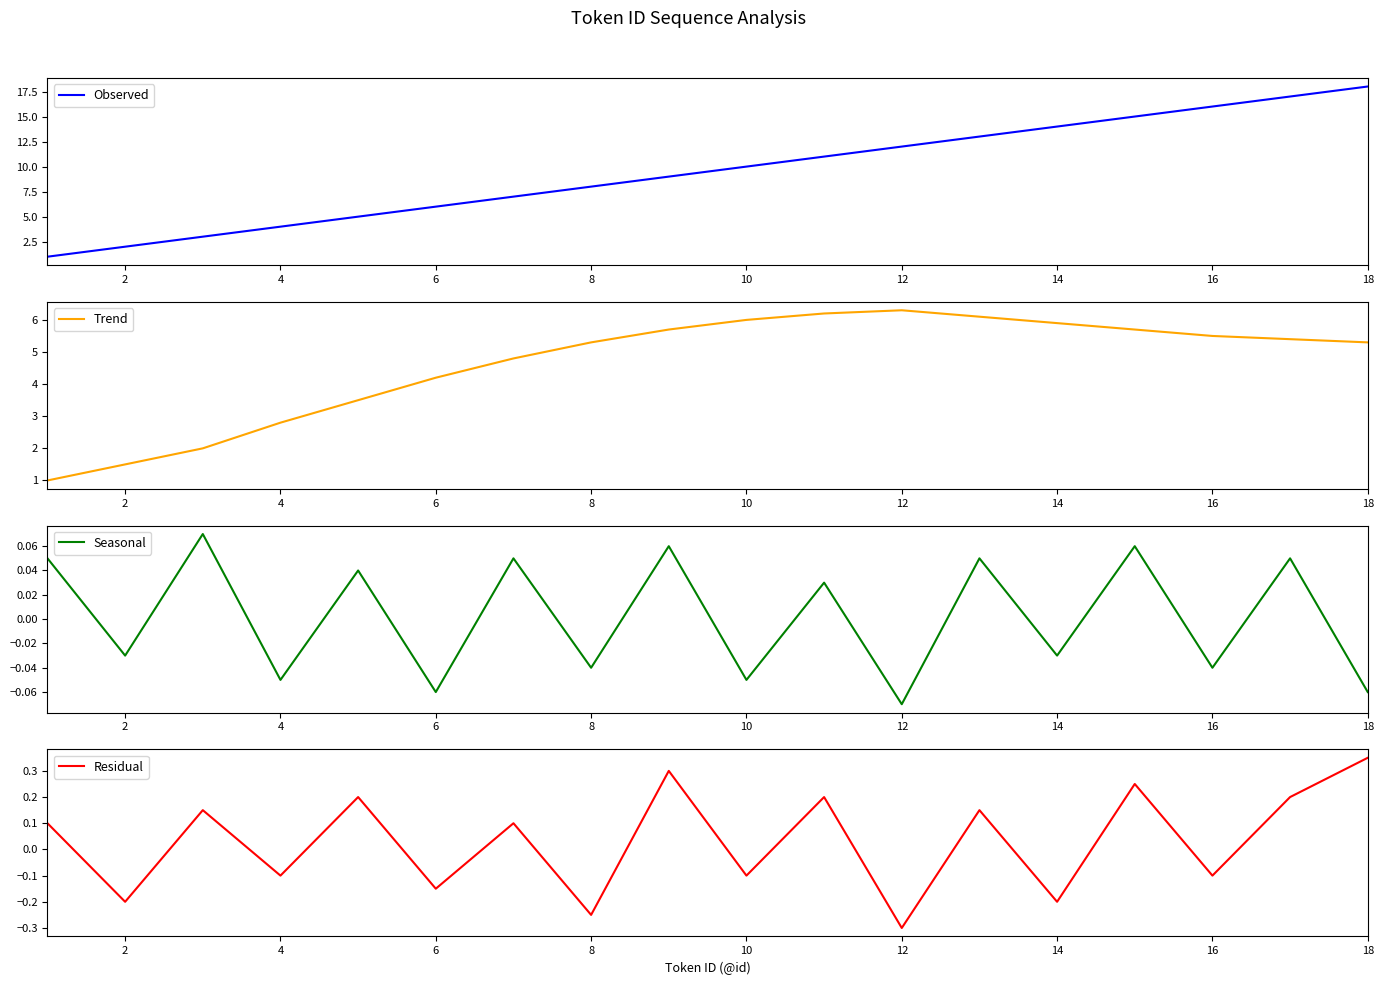

At which label does Observed reach its peak?

18